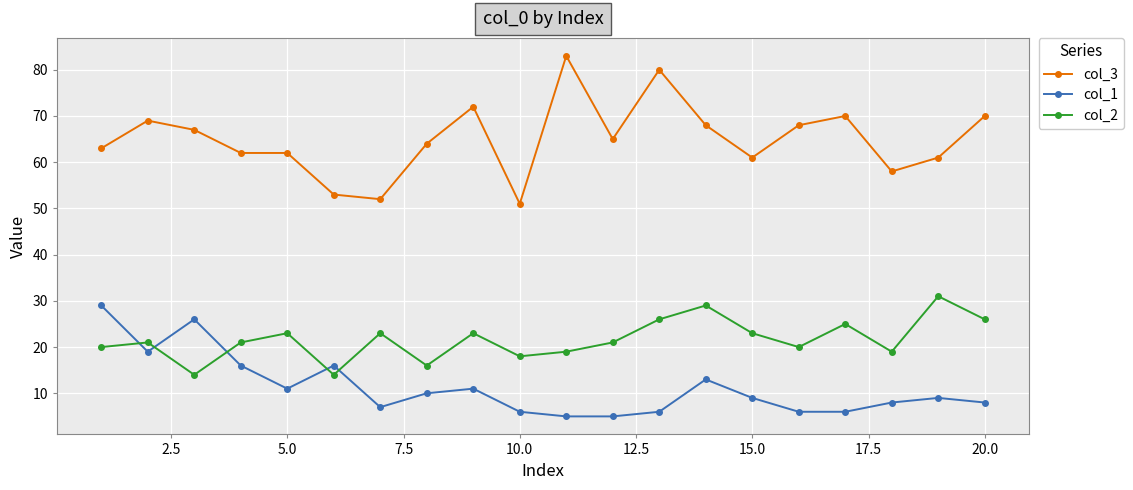

What is the difference between the maximum and minimum values in the col_1 series?

24